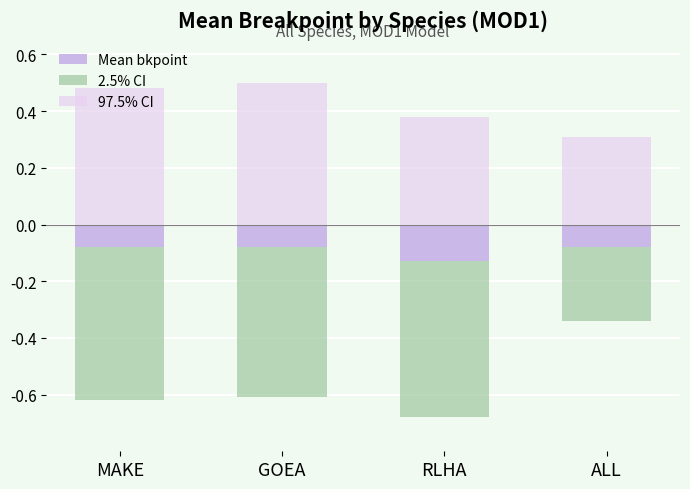

Reading right to left, transcribe all the data shown in this chart.

Mean bkpoint: ALL=-0.1	RLHA=-0.1	GOEA=-0.1	MAKE=-0.1
2.5% CI: ALL=-0.3	RLHA=-0.7	GOEA=-0.6	MAKE=-0.6
97.5% CI: ALL=0.3	RLHA=0.4	GOEA=0.5	MAKE=0.5